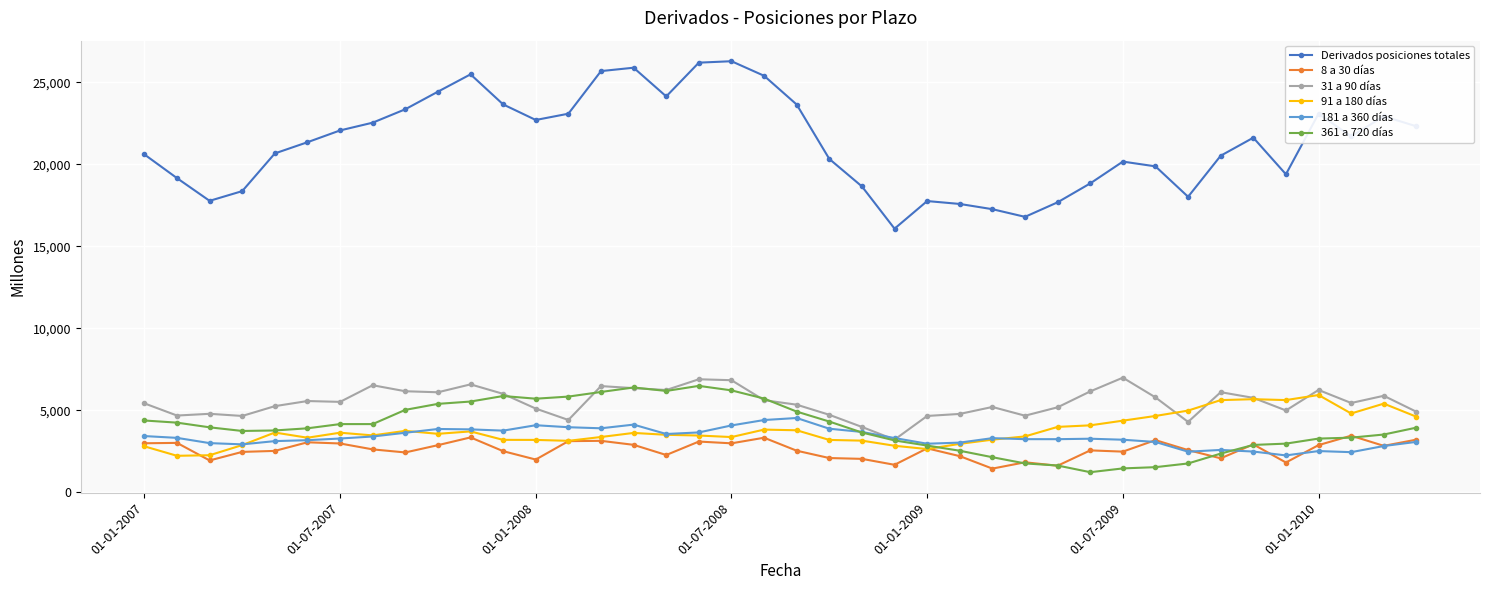

Does the chart display data point markers on the line(s)?

Yes